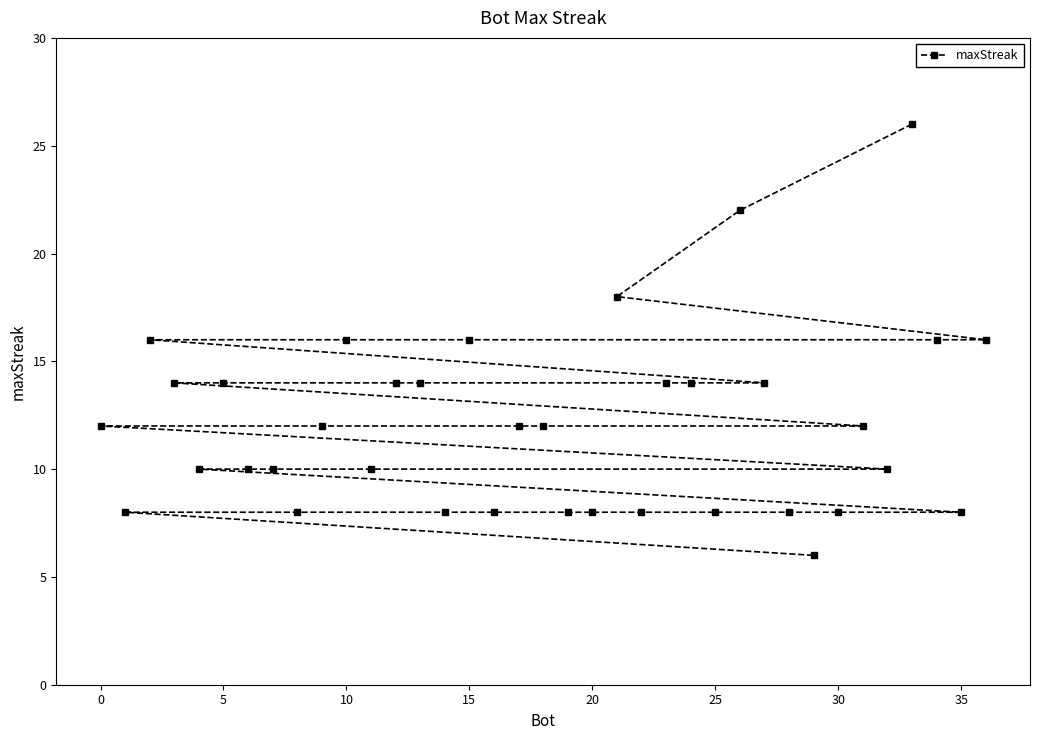

How many lines are shown in the chart?

1